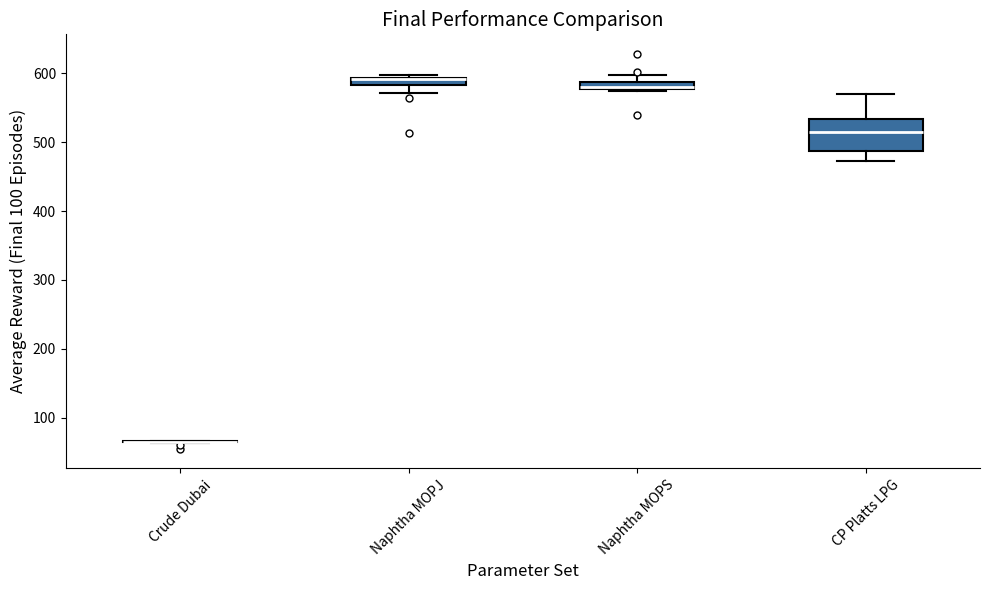

Comparing the boxes themselves (not the whiskers), which one is the tallest?

CP Platts LPG